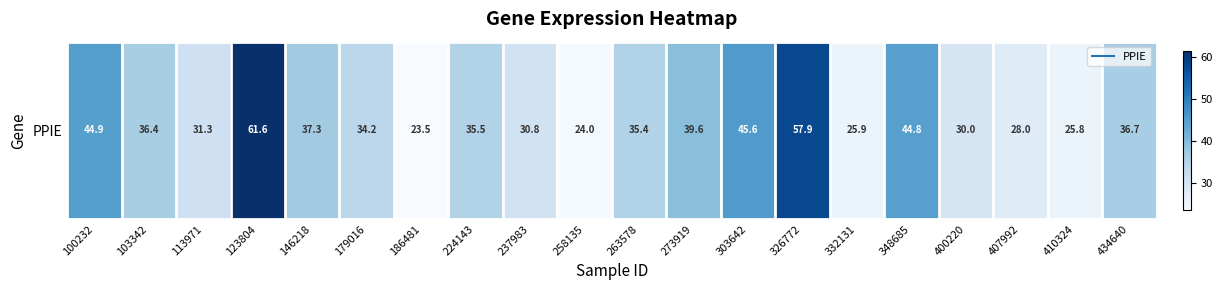

Is it true that the value at 303642 is 17.0?

False